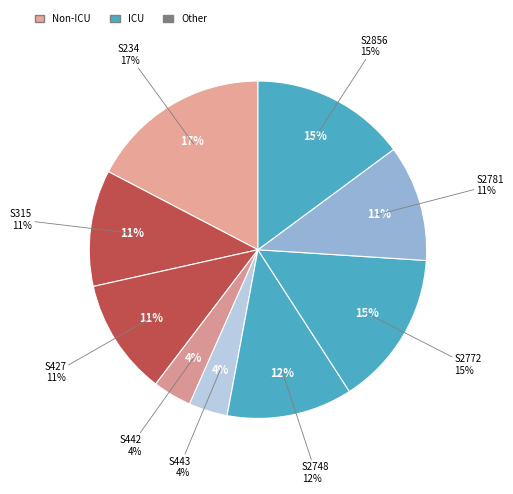

Count the number of slices in the pie.

9